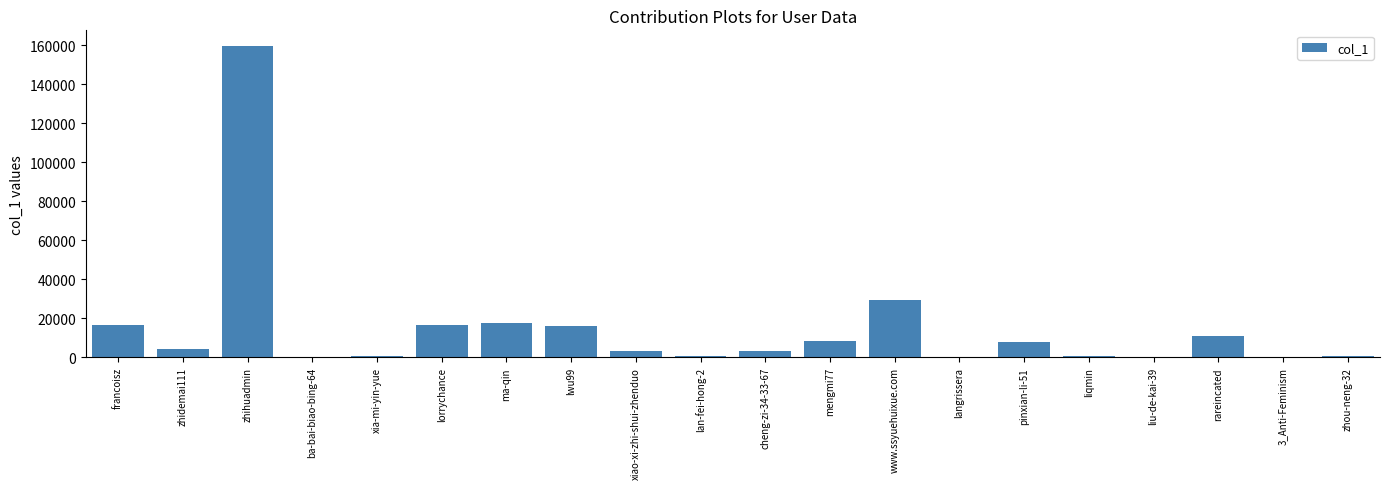

What is the sum of the values at xia-mi-yin-yue and lan-fei-hong-2?

1549